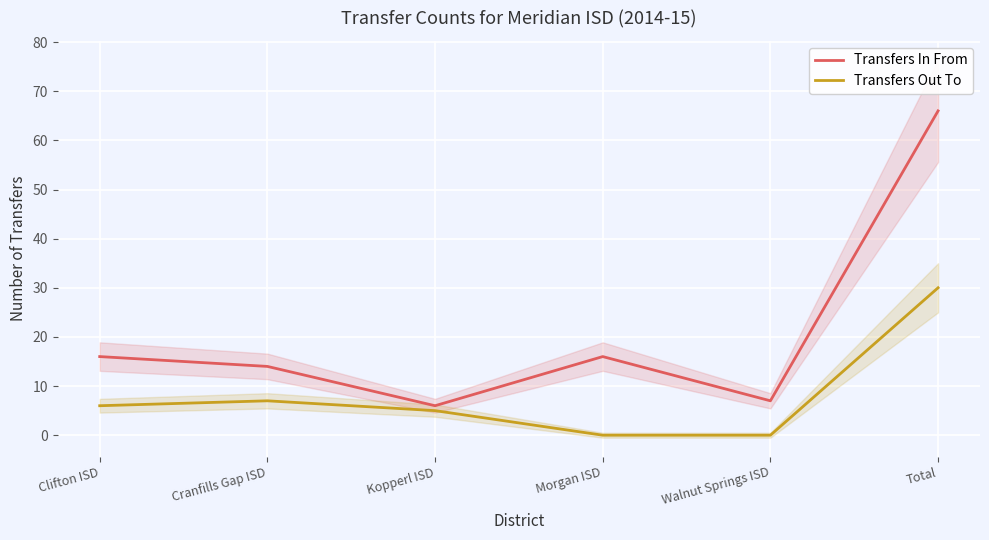

List the labels in order of Transfers In From value, smallest first.

Kopperl ISD, Walnut Springs ISD, Cranfills Gap ISD, Clifton ISD, Morgan ISD, Total